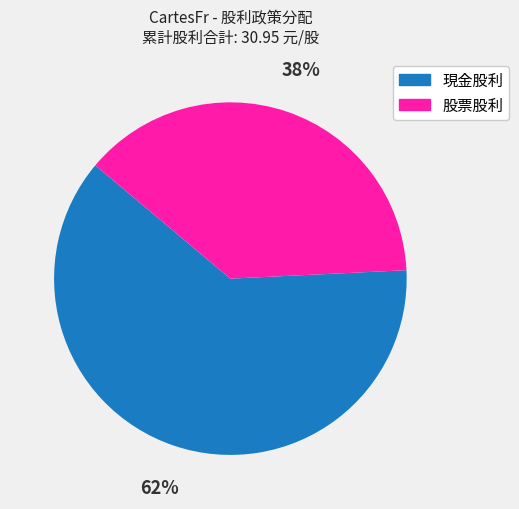

Rank the categories by value from lowest to highest.

股票股利, 現金股利